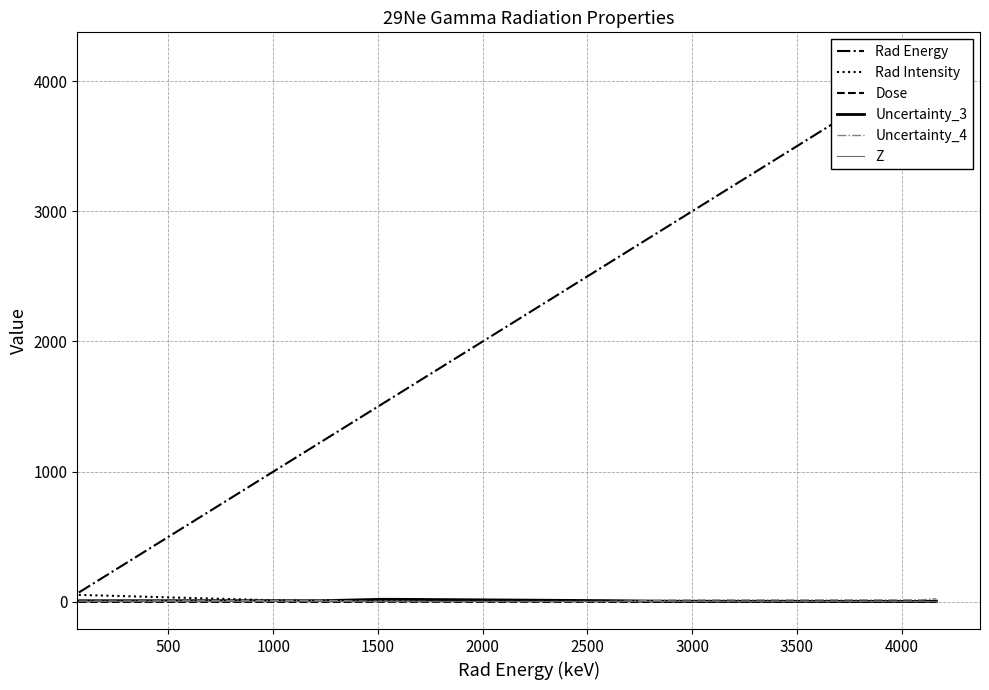

Count the number of data series in this chart.

6